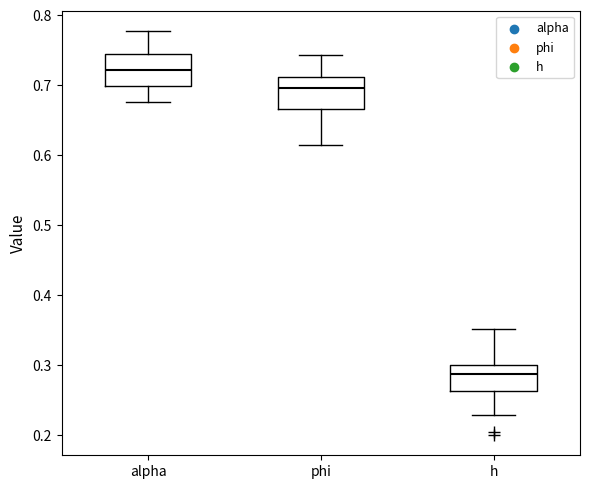

Reading left to right, transcribe this box plot: for each box, give where its median line is, the range the box spans, and where its two whiskers end, as read against the y-axis. The values are not printed on the chart, so give them approximately, as read against the axis.

alpha: median 0.72, box 0.70 to 0.74, whiskers 0.68 to 0.78
phi: median 0.70, box 0.67 to 0.71, whiskers 0.61 to 0.74
h: median 0.29, box 0.26 to 0.30, whiskers 0.23 to 0.35